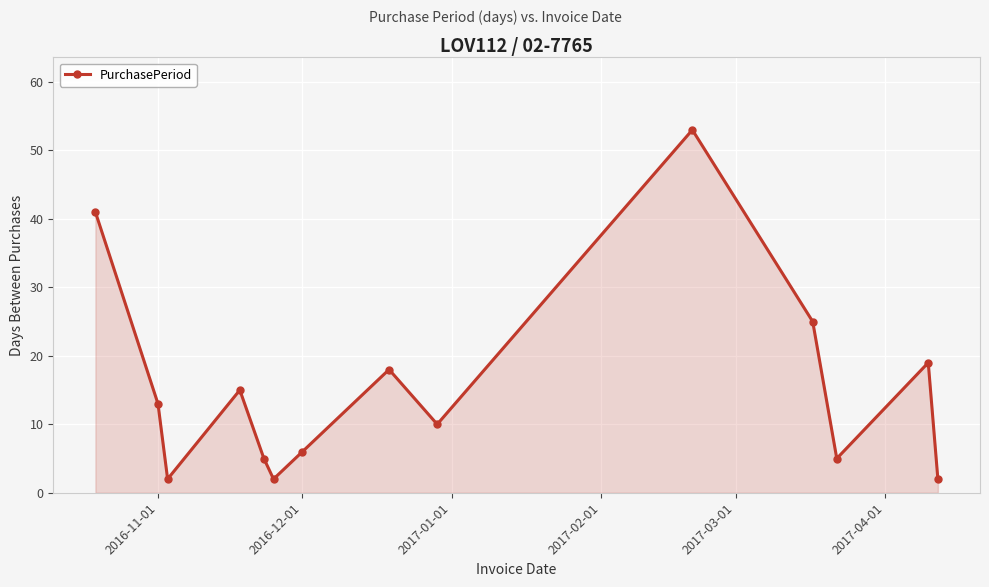

What is the sum of all values?

216